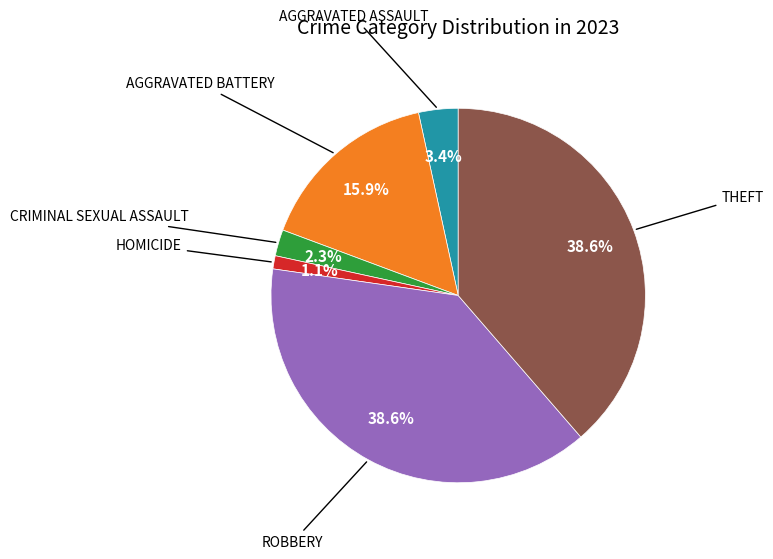

Does any single category account for the majority?

No